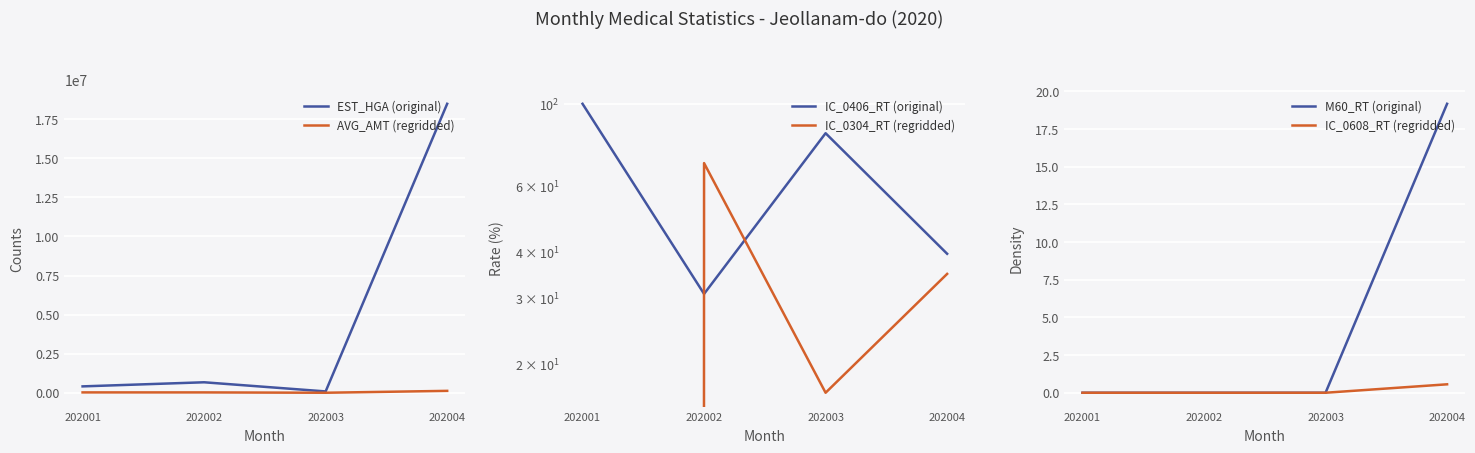

What is the value of the IC_0406_RT (original) point at the 3rd from the left?

83.3